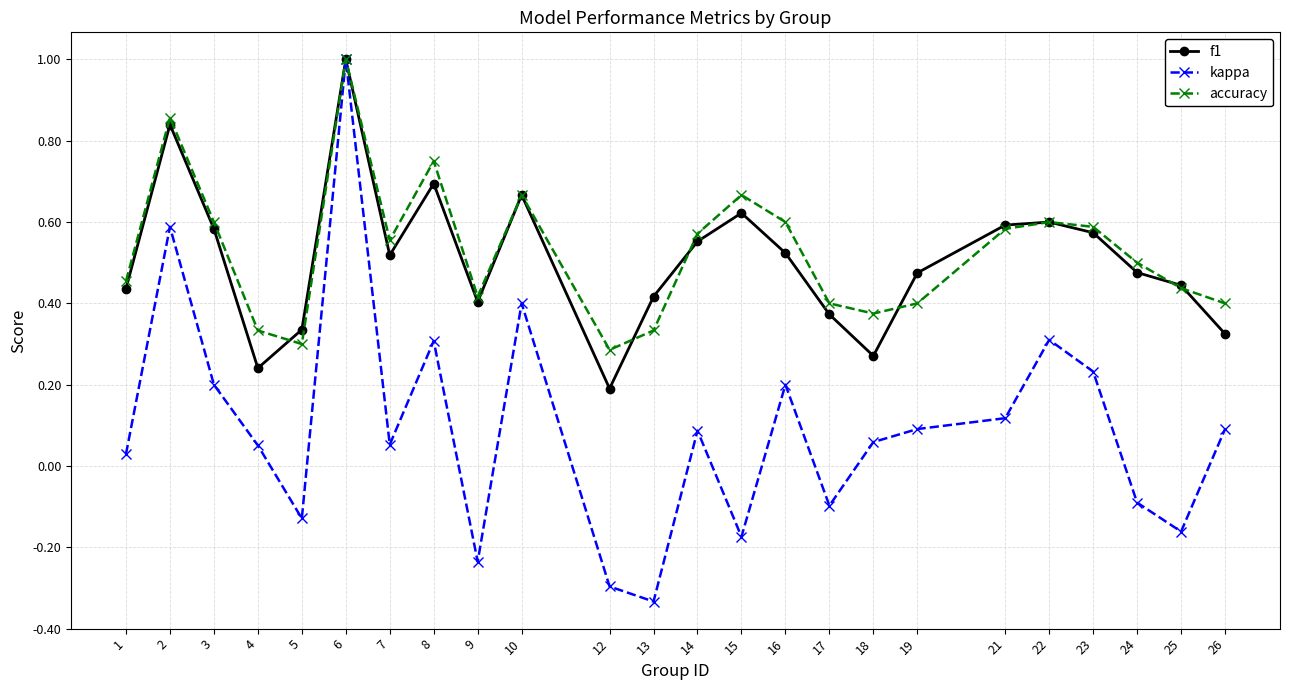

At which category does f1 reach its first local peak?

2